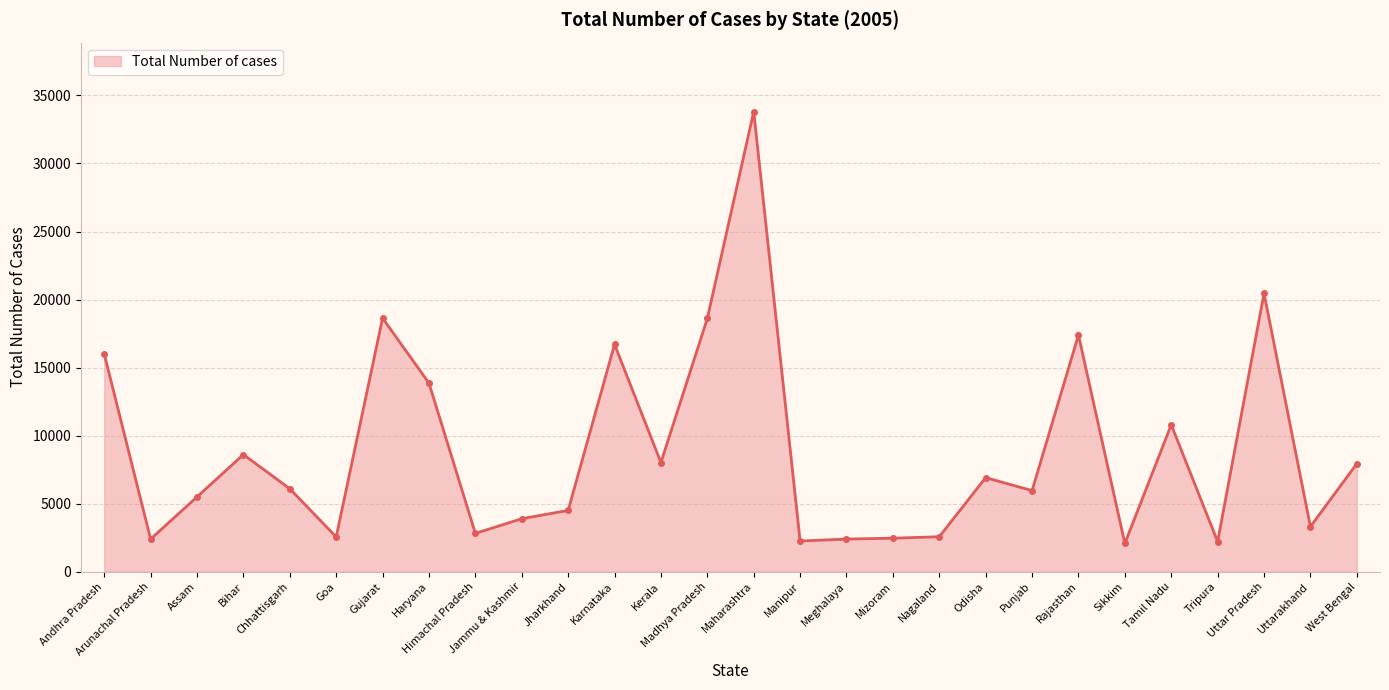

What is the value of the 8th point from the left?

13855